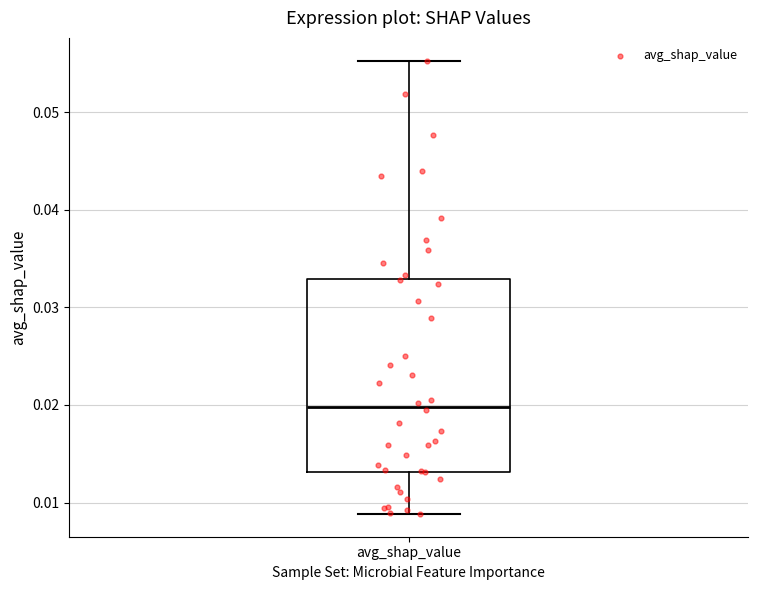

Read this box plot against the y-axis: the position of the median line, the range covered by the box, and the ends of both whiskers. The values are not printed on the chart, so give them approximately, as read against the axis.

median 0.020, box 0.013 to 0.033, whiskers 0.009 to 0.055